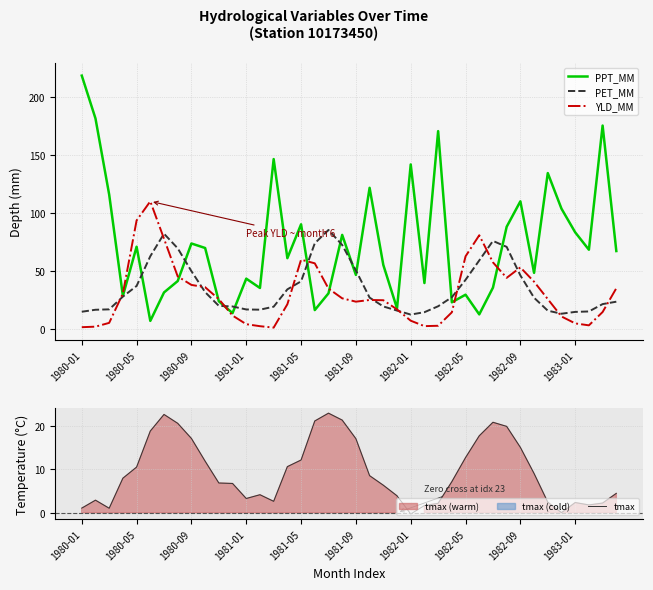

How many data points does each series have?

40